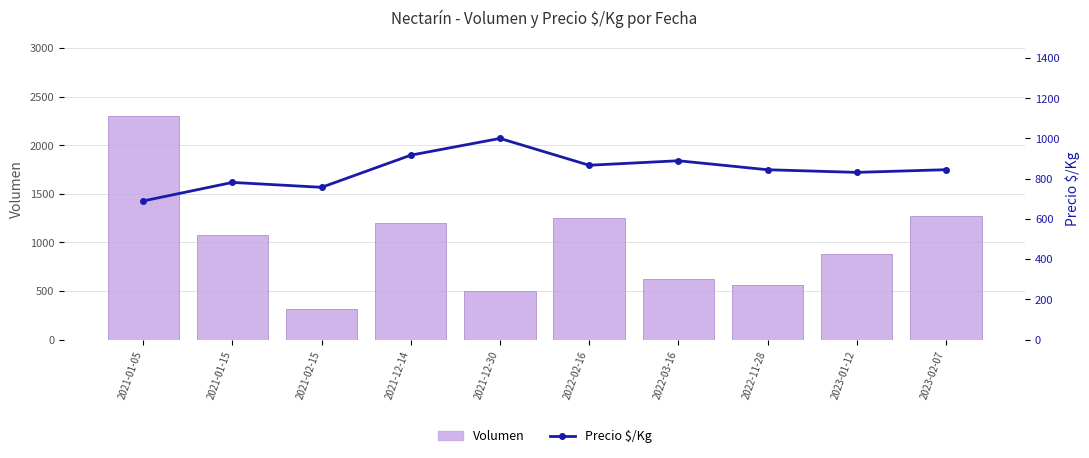

What is the value of the Precio $/Kg bar at the 3rd from the left?

757.0